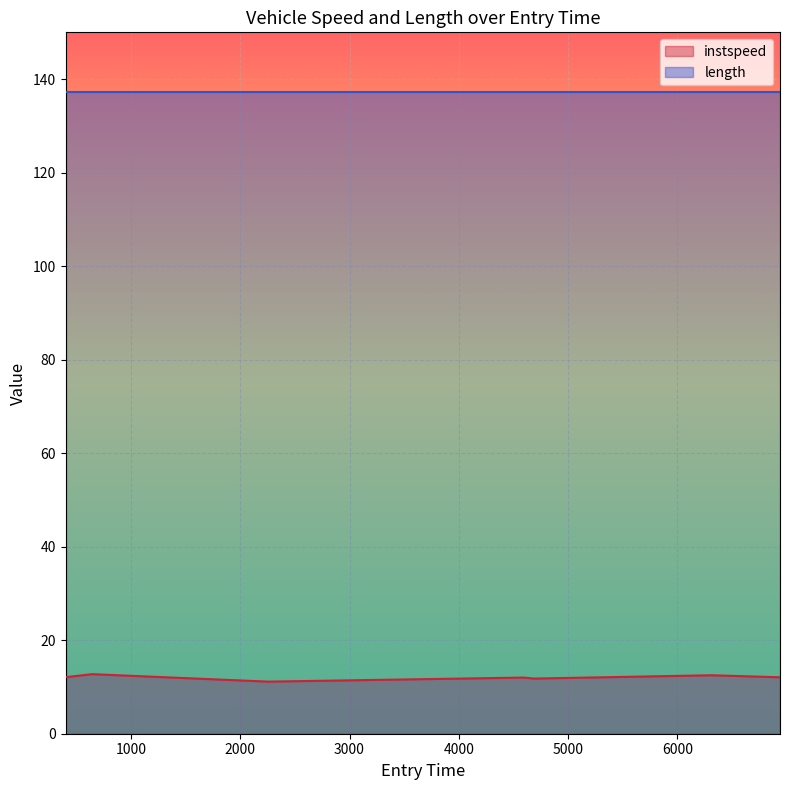

What is the ratio of the value at 6940.544026695593 to the value at 642.488374089633?

0.9